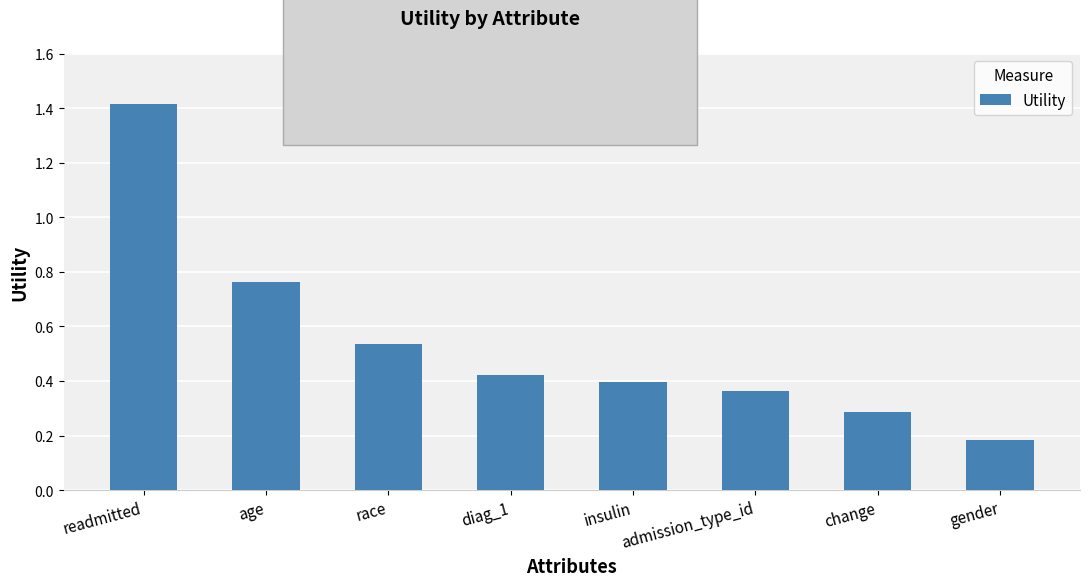

What is the sum of the values at diag_1 and change?

0.7